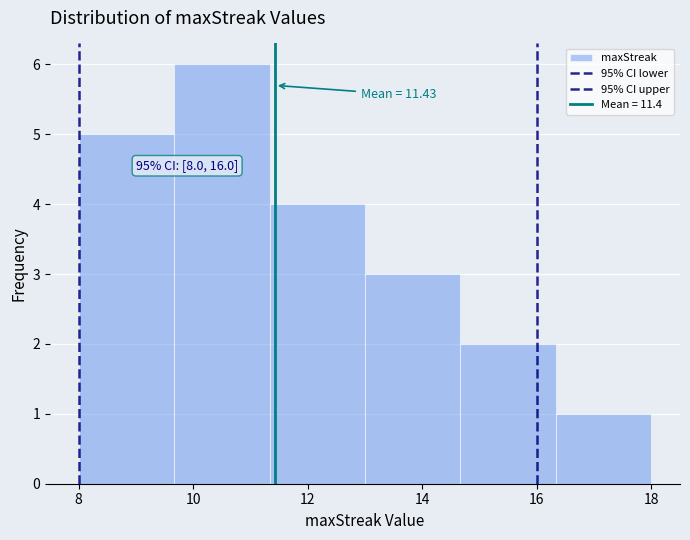

Which range on the x-axis has the tallest bar?

9.6 to 11.4